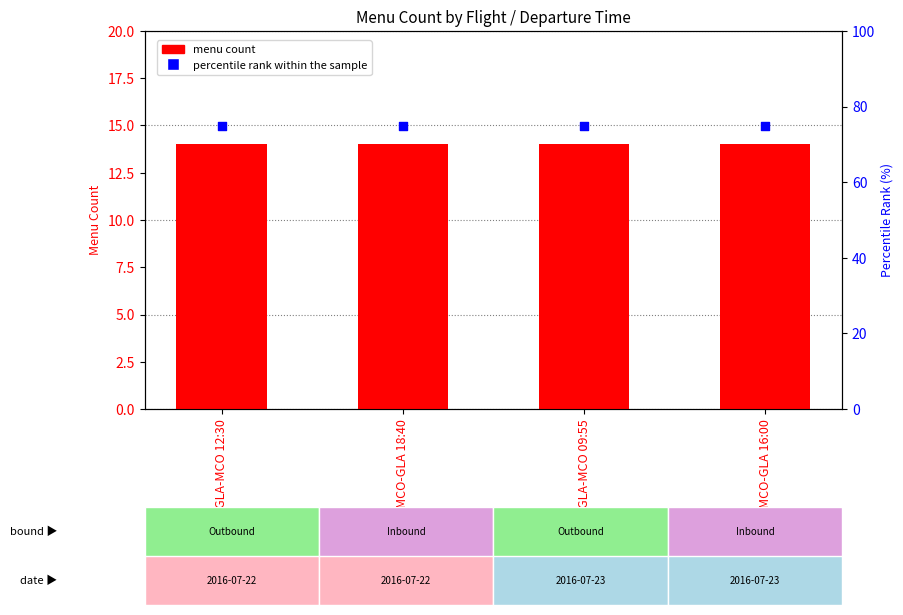

At how many categories does at least one series exceed 48?

4